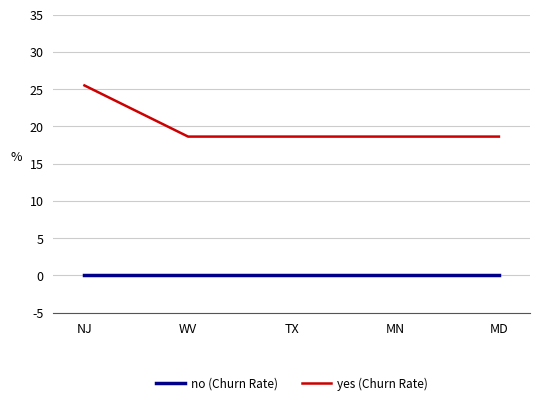

True or false: yes (Churn Rate) and no (Churn Rate) cross at least once.

False